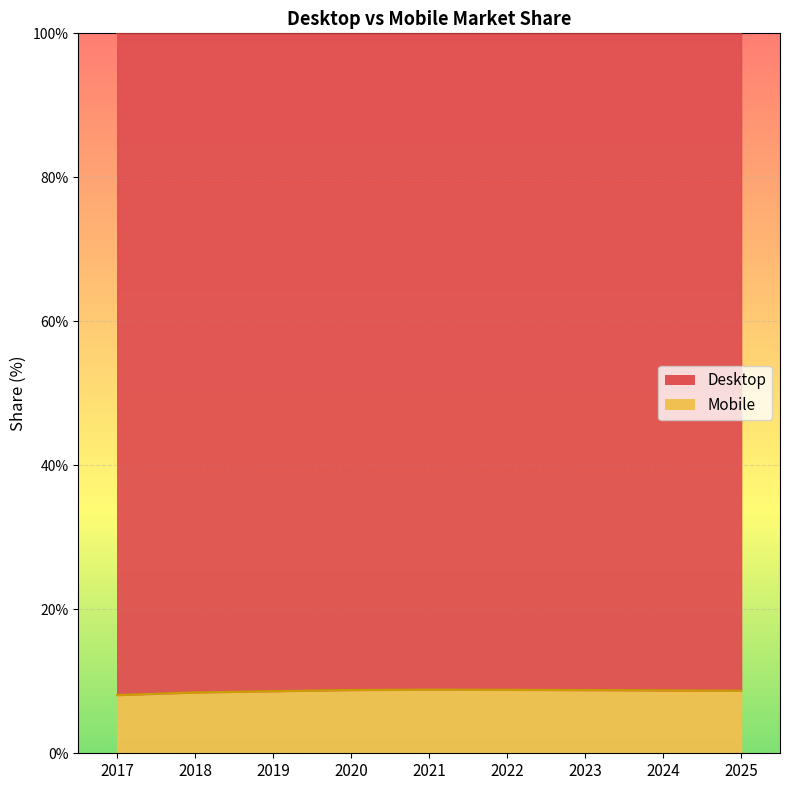

What is the sum of all Mobile values?

77.8